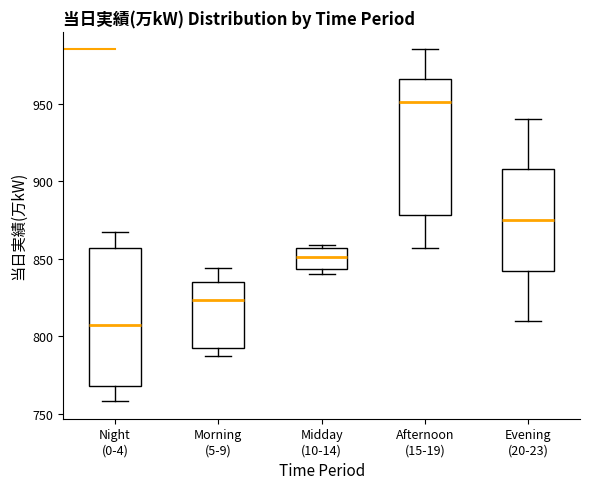

Reading left to right, read every box against the y-axis: the position of its median line, the range the box covers, and the ends of its whiskers. The values are not printed on the chart, so give them approximately, as read against the axis.

Night (0-4): median 805, box 770 to 855, whiskers 760 to 865
Morning (5-9): median 825, box 790 to 835, whiskers 785 to 845
Midday (10-14): median 850, box 845 to 855, whiskers 840 to 860
Afternoon (15-19): median 950, box 880 to 965, whiskers 855 to 985
Evening (20-23): median 875, box 840 to 910, whiskers 810 to 940